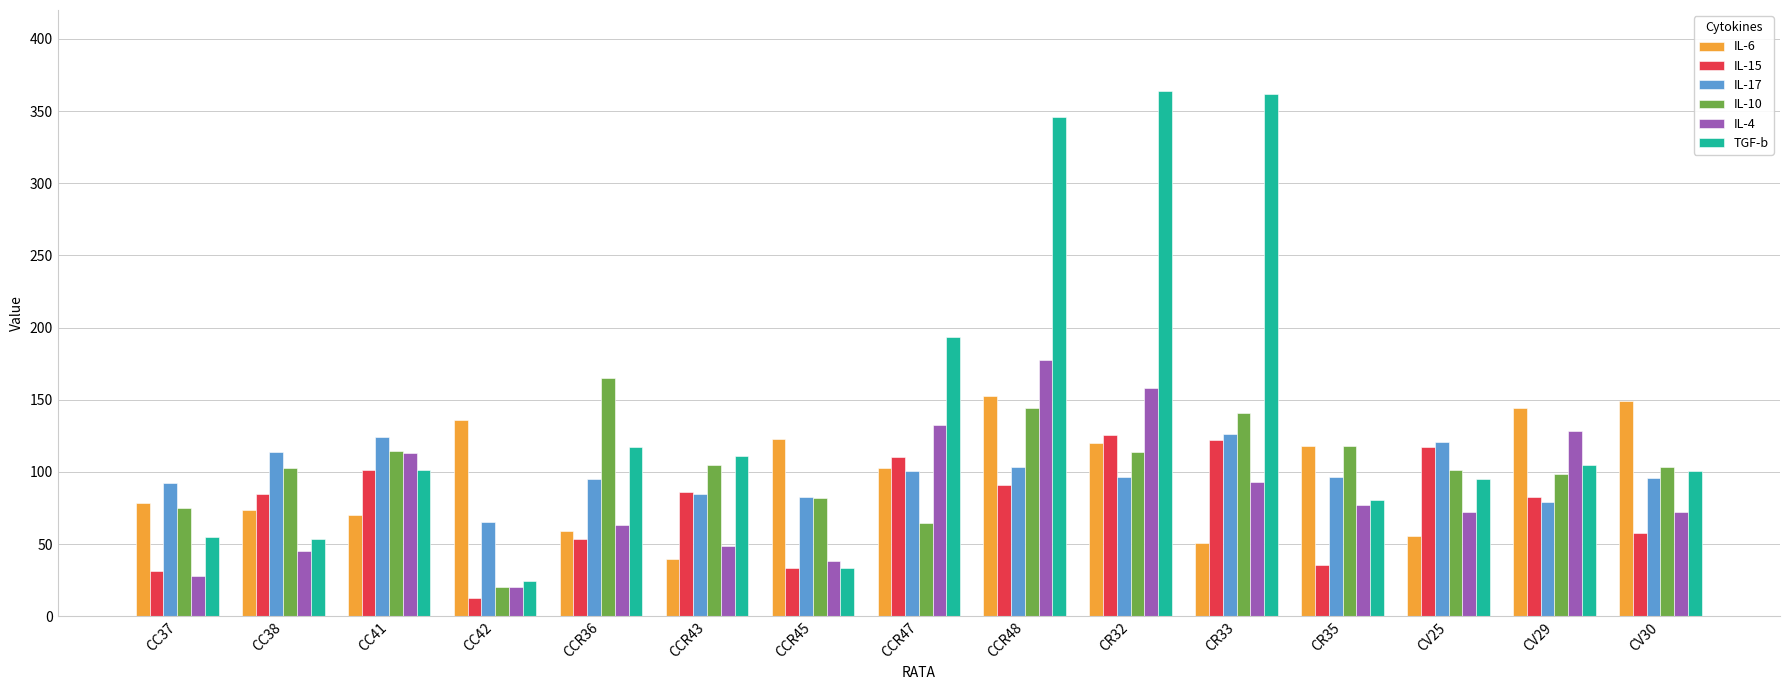

The IL-6 series shows 55.7 at CV25. True or false?

True